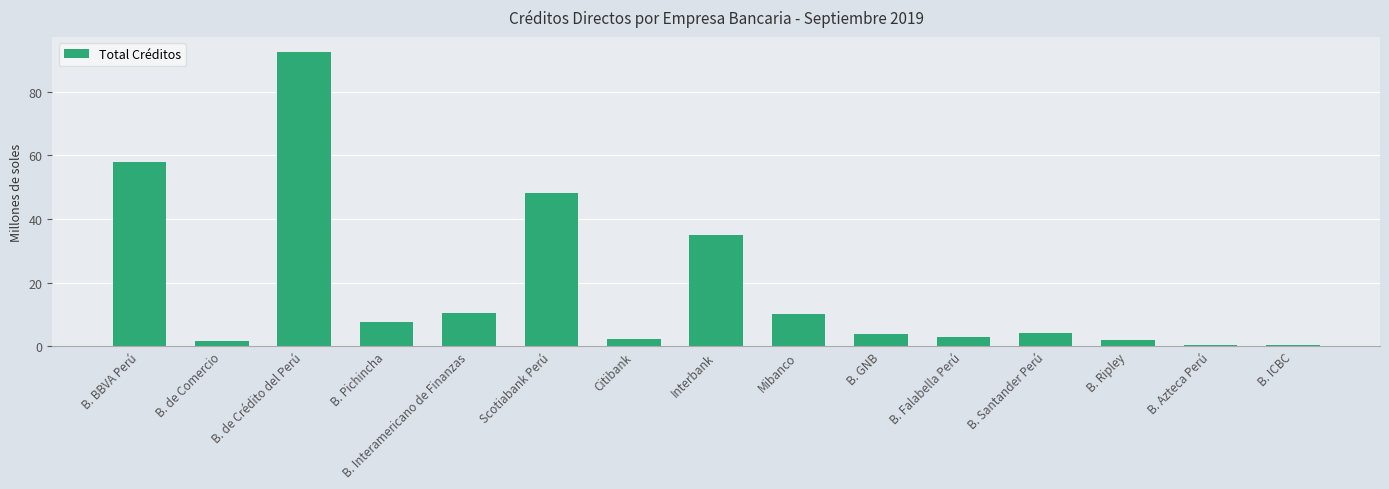

What is the sum of all values?

280.3